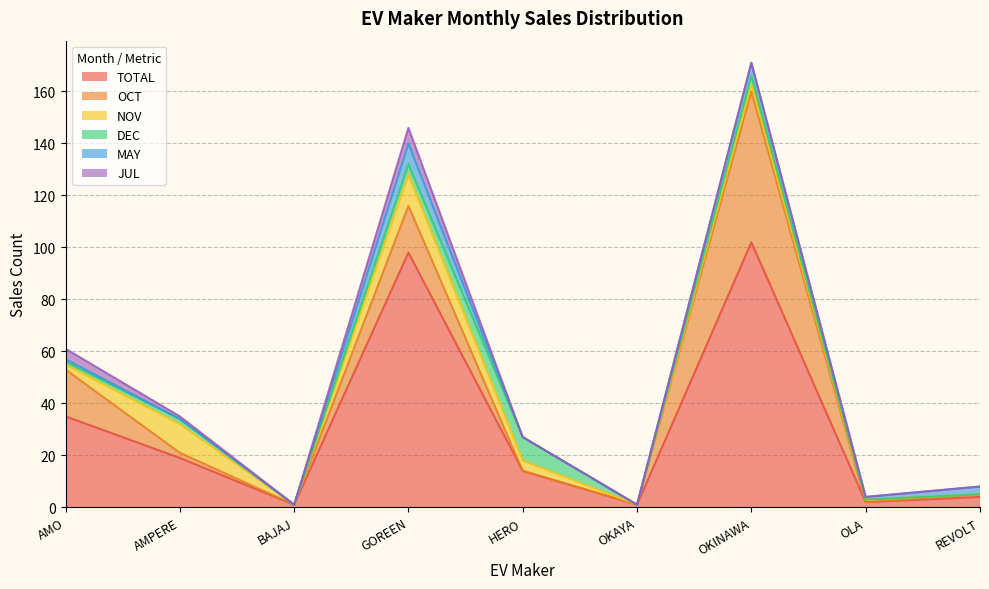

At which category does the chart reach its minimum across all series?

BAJAJ